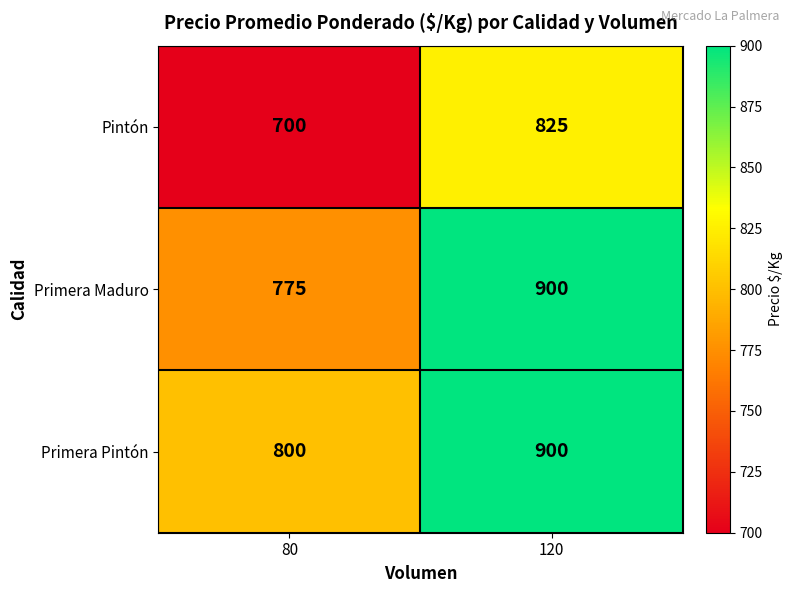

Read the Primera Maduro value at 80.

775